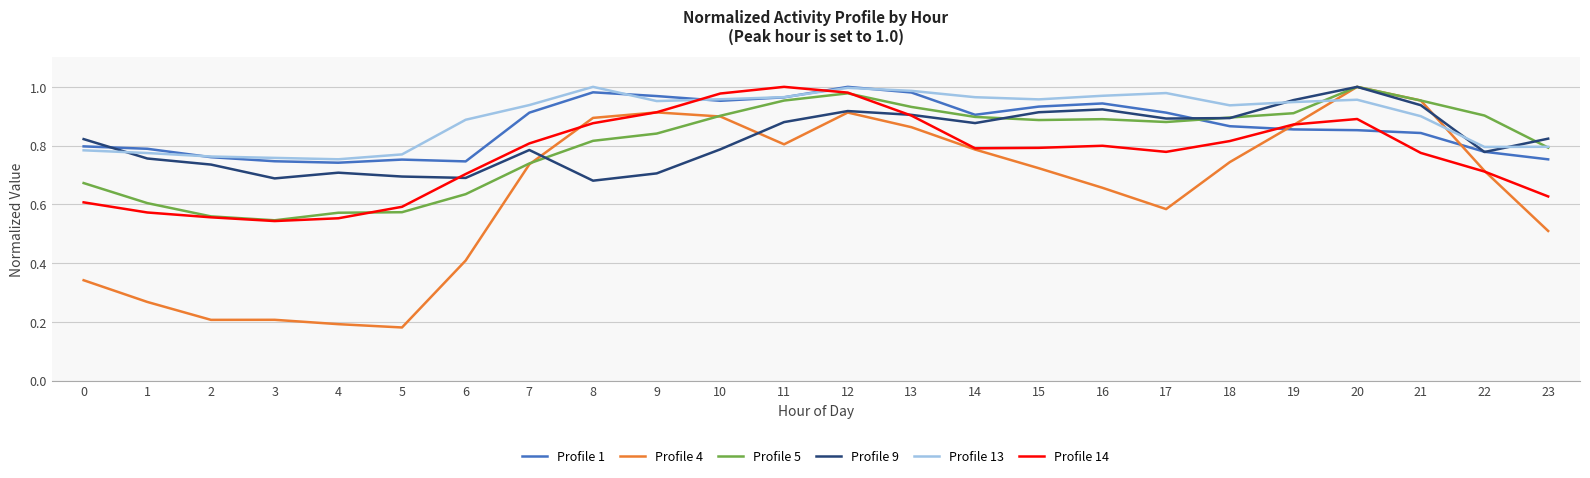

Which series has the largest range (max minus min)?

Profile 4